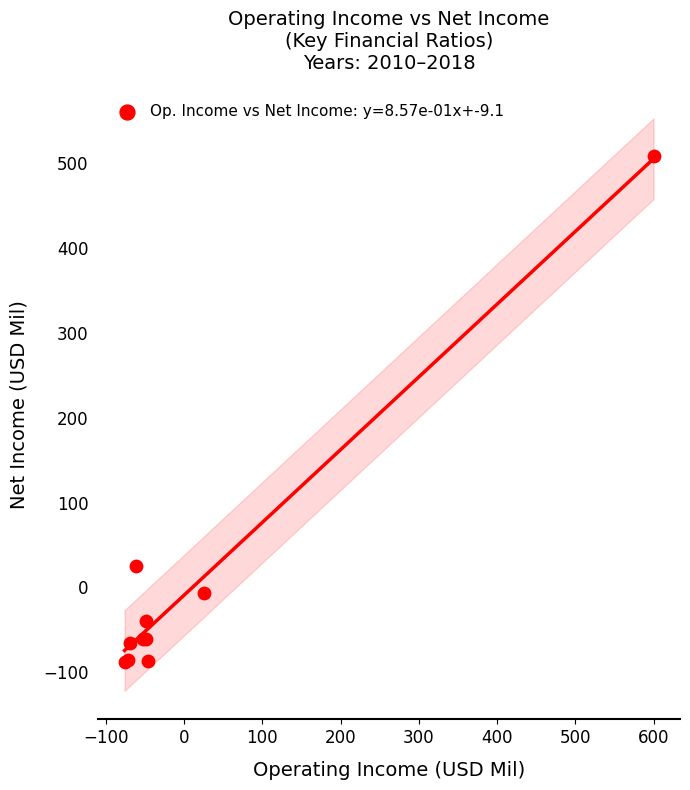

What Y value in the scatter plot is closest to 210?

25